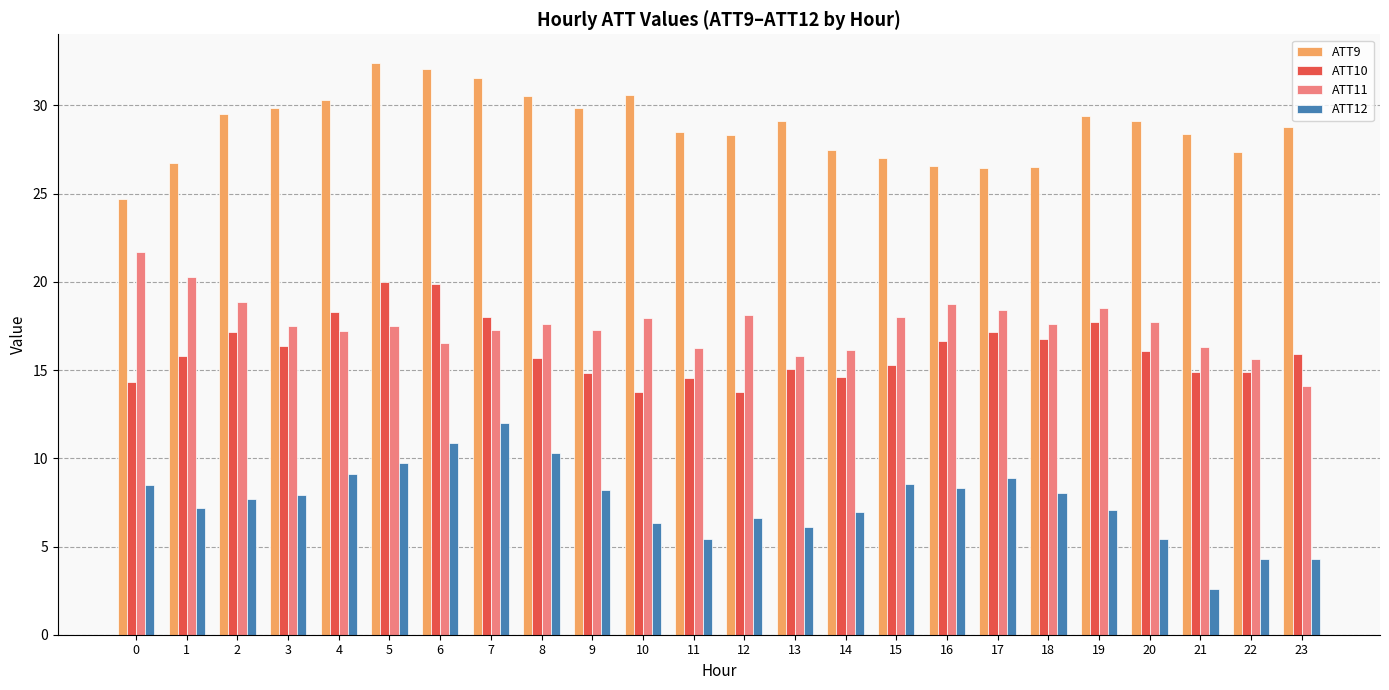

What value does the ATT10 series have at 23?

15.9